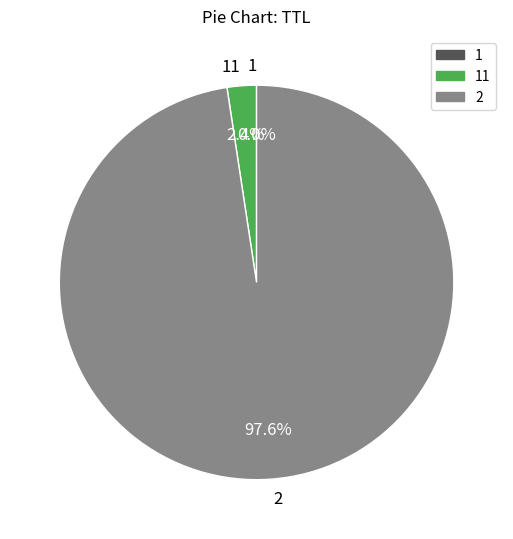

Does any single category account for the majority?

Yes